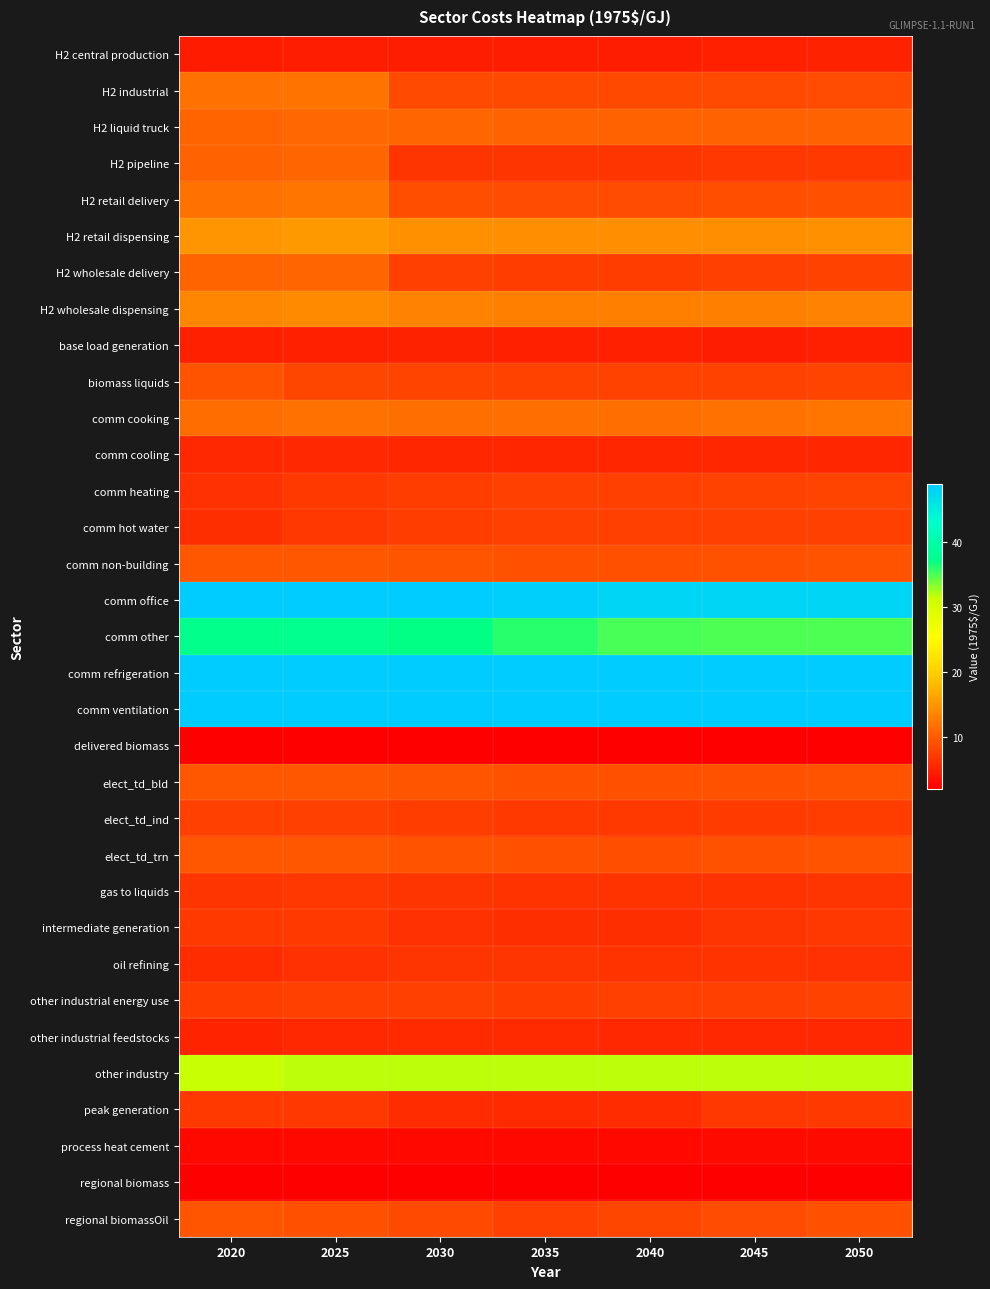

Reading right to left, transcribe all the data shown in this chart.

H2 central production: 2050=5.1	2045=4.9	2040=4.7	2035=4.7	2030=4.7	2025=4.8	2020=4.4
H2 industrial: 2050=8.8	2045=8.6	2040=8.4	2035=8.4	2030=8.5	2025=12.0	2020=11.8
H2 liquid truck: 2050=10.7	2045=10.5	2040=10.5	2035=10.6	2030=10.9	2025=11.1	2020=10.8
H2 pipeline: 2050=7.0	2045=6.9	2040=6.8	2035=6.7	2030=6.8	2025=10.9	2020=10.6
H2 retail delivery: 2050=9.1	2045=8.9	2040=8.8	2035=8.8	2030=8.9	2025=12.2	2020=11.9
H2 retail dispensing: 2050=14.6	2045=14.4	2040=14.4	2035=14.5	2030=14.7	2025=15.3	2020=15.0
H2 wholesale delivery: 2050=7.9	2045=7.7	2040=7.5	2035=7.5	2030=7.6	2025=11.0	2020=10.7
H2 wholesale dispensing: 2050=13.3	2045=13.2	2040=13.2	2035=13.2	2030=13.4	2025=14.0	2020=13.7
base load generation: 2050=5.0	2045=4.8	2040=4.9	2035=4.9	2030=5.1	2025=5.0	2020=4.8
biomass liquids: 2050=8.0	2045=7.9	2040=7.8	2035=7.8	2030=8.0	2025=8.2	2020=9.3
comm cooking: 2050=12.3	2045=11.9	2040=11.7	2035=11.7	2030=11.8	2025=11.9	2020=11.4
comm cooling: 2050=5.5	2045=5.4	2040=5.4	2035=5.4	2030=5.5	2025=5.6	2020=5.6
comm heating: 2050=8.0	2045=7.8	2040=7.7	2035=7.6	2030=7.5	2025=7.0	2020=6.5
comm hot water: 2050=7.6	2045=7.6	2040=7.6	2035=7.6	2030=7.4	2025=6.9	2020=6.3
comm non-building: 2050=9.4	2045=9.2	2040=9.1	2035=9.1	2030=9.4	2025=9.7	2020=9.6
comm office: 2050=47.9	2045=47.8	2040=47.9	2035=48.6	2030=49.4	2025=49.5	2020=49.5
comm other: 2050=34.9	2045=35.0	2040=35.2	2035=36.0	2030=37.2	2025=37.7	2020=37.6
comm refrigeration: 2050=49.0	2045=48.9	2040=48.9	2035=48.9	2030=49.0	2025=49.1	2020=49.0
comm ventilation: 2050=68.3	2045=66.3	2040=66.3	2035=67.3	2030=68.0	2025=69.2	2020=69.3
delivered biomass: 2050=2.1	2045=2.0	2040=1.9	2035=1.9	2030=1.9	2025=1.9	2020=2.1
elect_td_bld: 2050=9.4	2045=9.2	2040=9.1	2035=9.1	2030=9.4	2025=9.7	2020=9.6
elect_td_ind: 2050=7.5	2045=7.3	2040=7.2	2035=7.2	2030=7.4	2025=7.6	2020=7.6
elect_td_trn: 2050=9.3	2045=9.1	2040=9.0	2035=9.0	2030=9.3	2025=9.6	2020=9.6
gas to liquids: 2050=6.7	2045=6.6	2040=6.5	2035=6.6	2030=6.7	2025=6.9	2020=6.8
intermediate generation: 2050=6.9	2045=6.7	2040=6.2	2035=6.1	2030=6.3	2025=7.0	2020=7.1
oil refining: 2050=6.3	2045=6.5	2040=6.6	2035=6.7	2030=6.7	2025=6.4	2020=6.1
other industrial energy use: 2050=7.8	2045=7.7	2040=7.6	2035=7.6	2030=7.6	2025=7.7	2020=7.4
other industrial feedstocks: 2050=5.6	2045=5.7	2040=5.7	2035=5.7	2030=5.8	2025=5.6	2020=5.3
other industry: 2050=31.9	2045=31.9	2040=31.8	2035=31.8	2030=31.9	2025=31.8	2020=31.6
peak generation: 2050=7.2	2045=6.9	2040=6.1	2035=5.9	2030=6.0	2025=6.9	2020=7.1
process heat cement: 2050=3.0	2045=3.0	2040=3.0	2035=2.9	2030=2.9	2025=2.9	2020=3.0
regional biomass: 2050=1.9	2045=1.9	2040=1.8	2035=1.7	2030=1.7	2025=1.8	2020=1.9
regional biomassOil: 2050=9.2	2045=8.8	2040=8.2	2035=7.7	2030=8.5	2025=9.1	2020=9.5